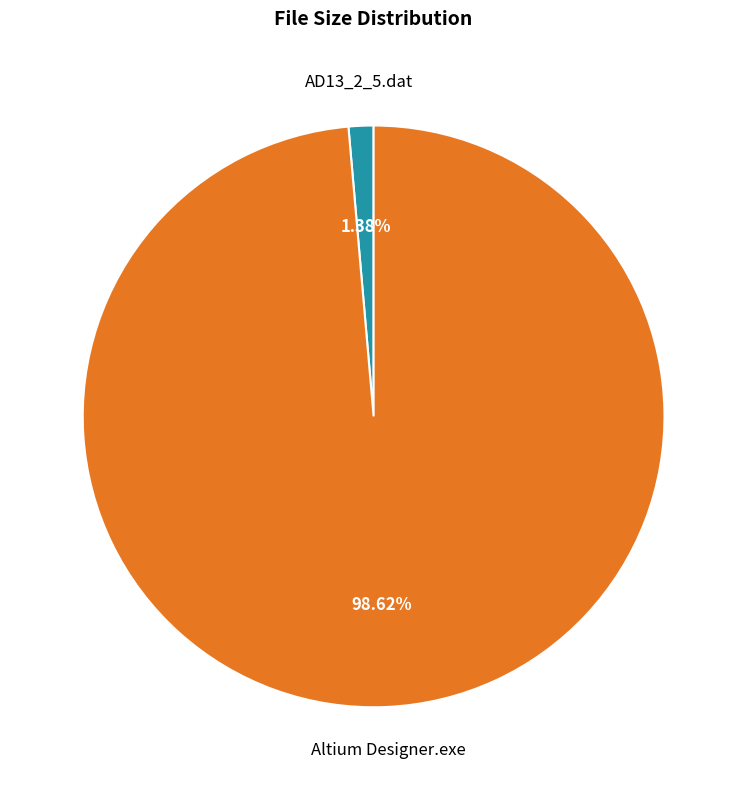

Is there any slice that represents more than half of the pie?

Yes